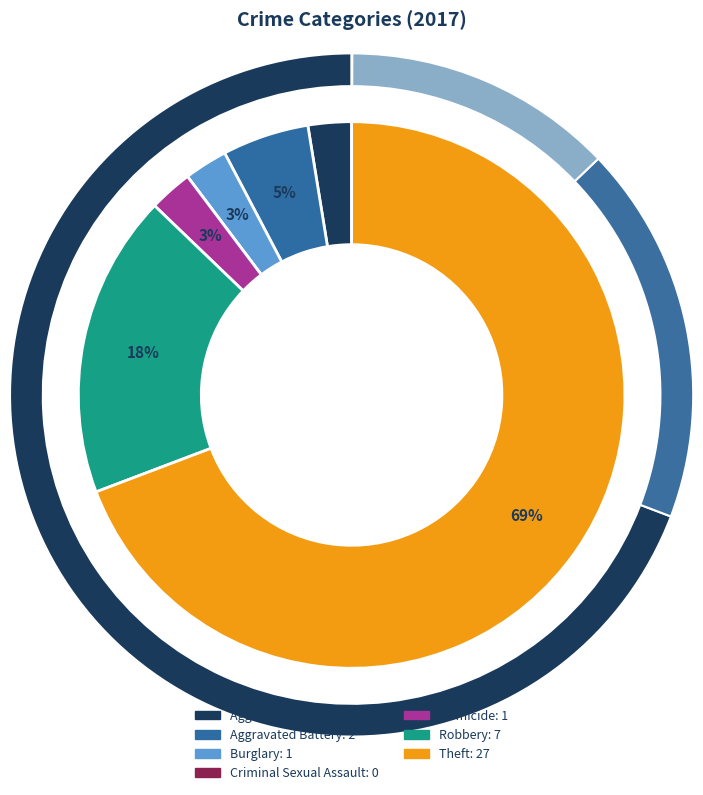

To the nearest percent, what is the difference between the Theft and Robbery slice percentages?

51%